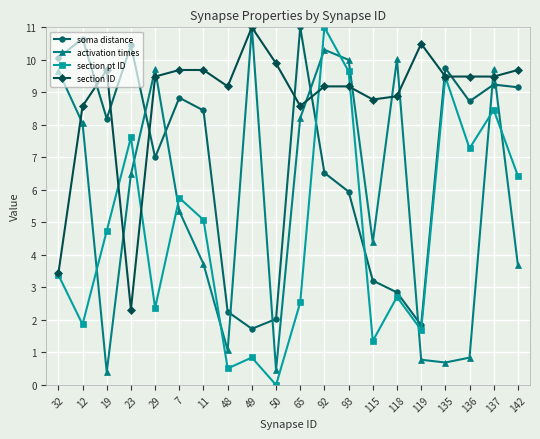

Which label corresponds to the smallest value in the chart?

50